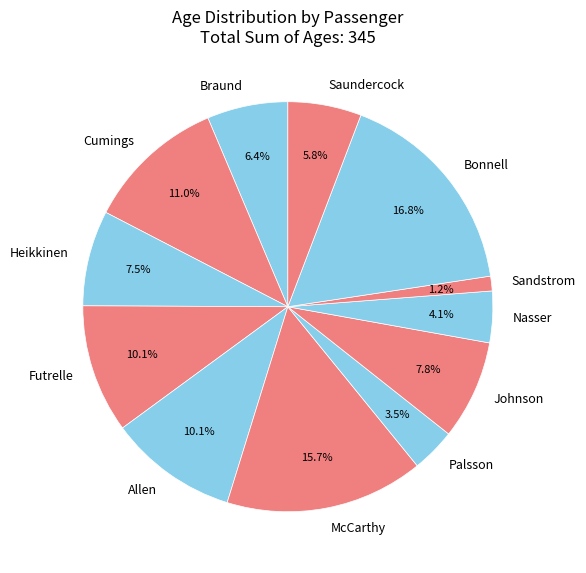

Which category has the smallest portion of the pie?

Sandstrom